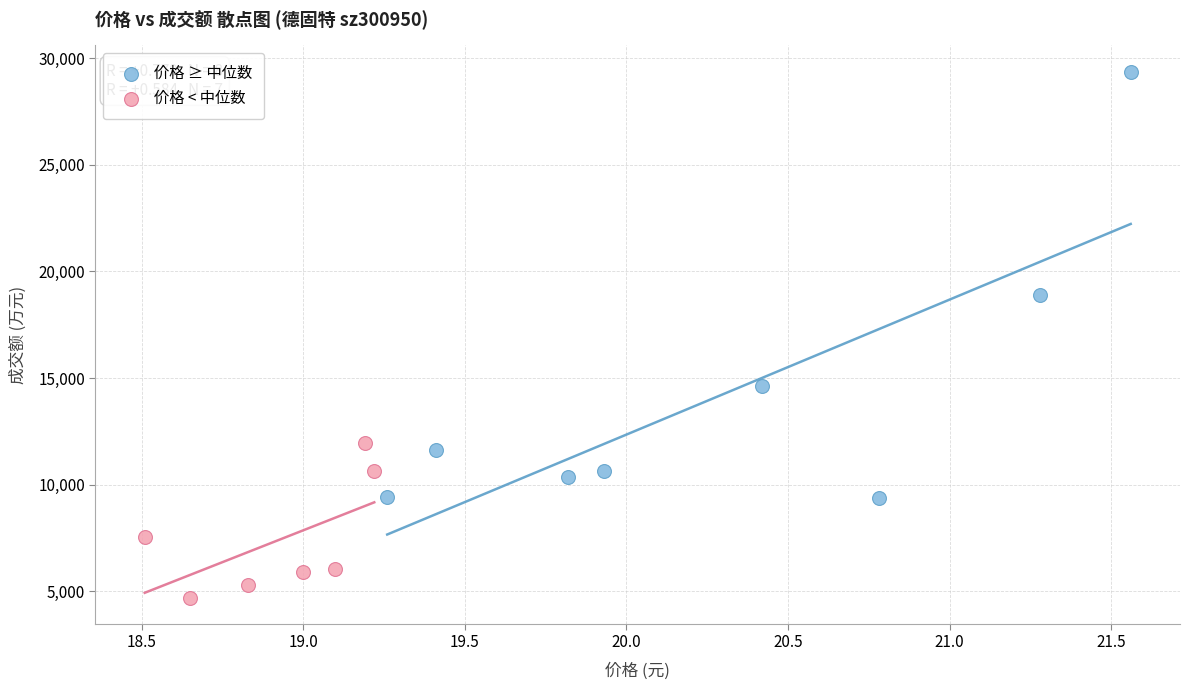

Which series contains the highest Y value?

价格 ≥ 中位数